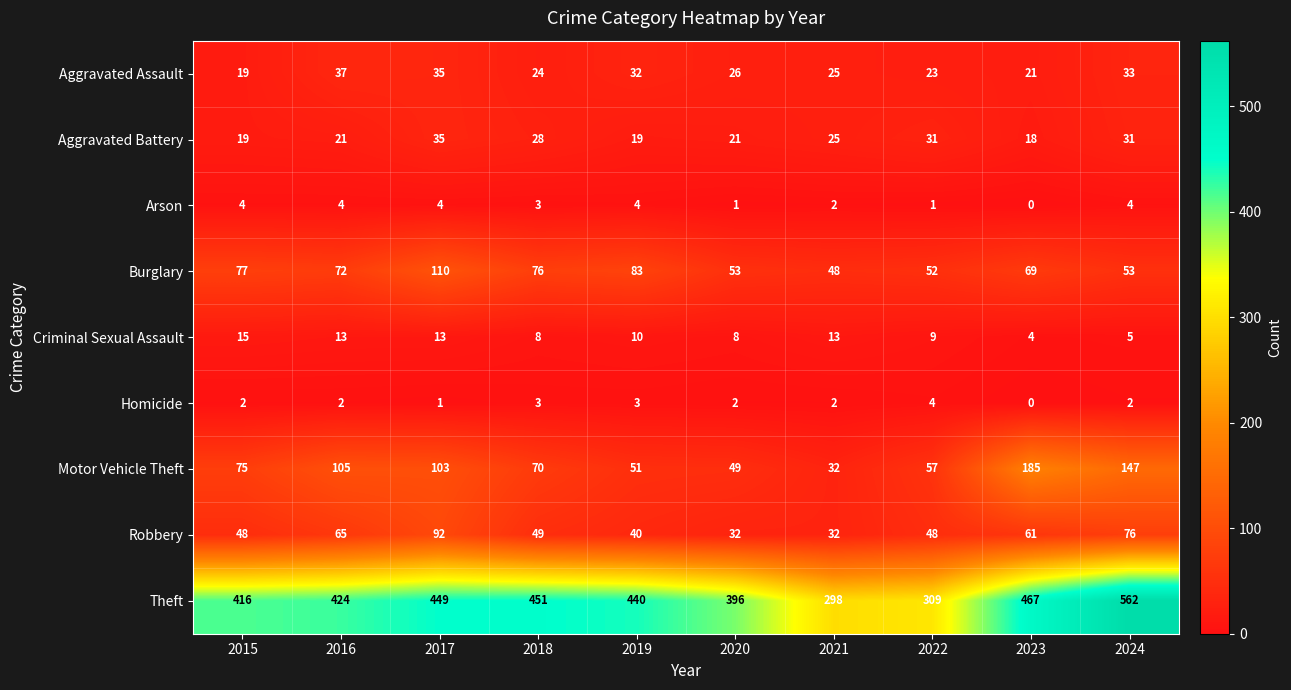

Where does the Theft series first go above 440?

2017